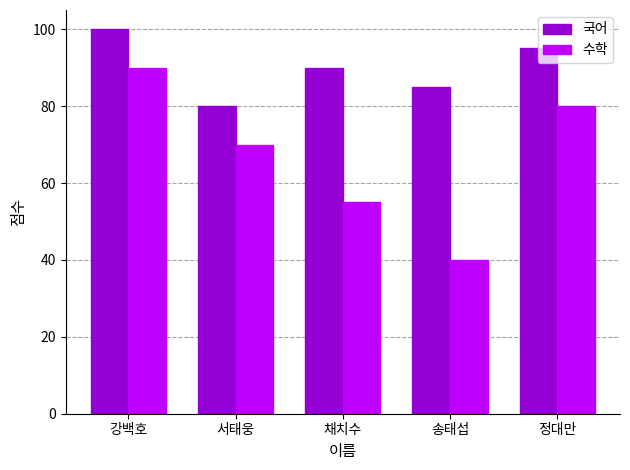

What are all the series names shown in the legend?

국어, 수학